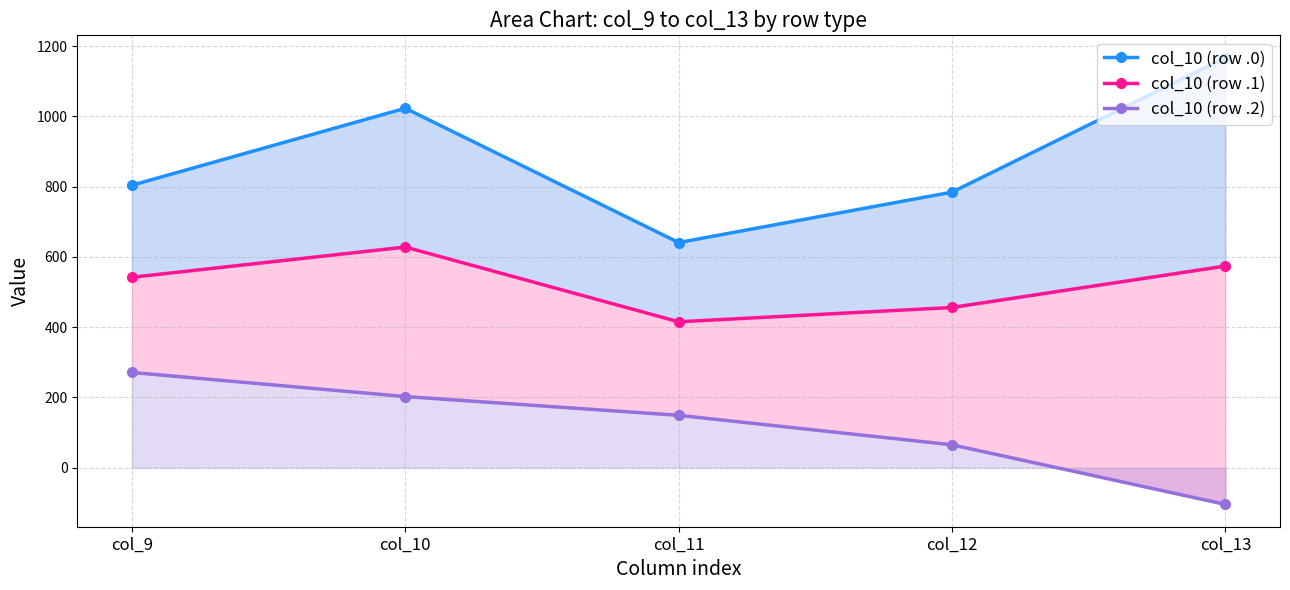

Where is col_10 (row .0) nearest to the value 904?

col_9